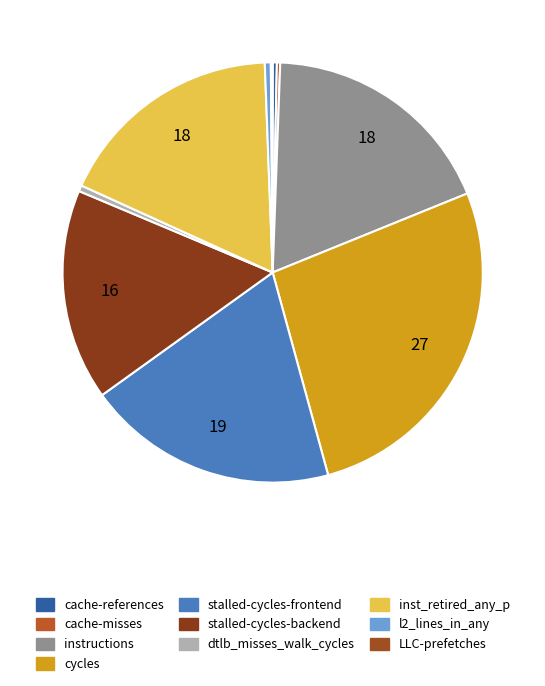

Is there any slice that represents more than half of the pie?

No